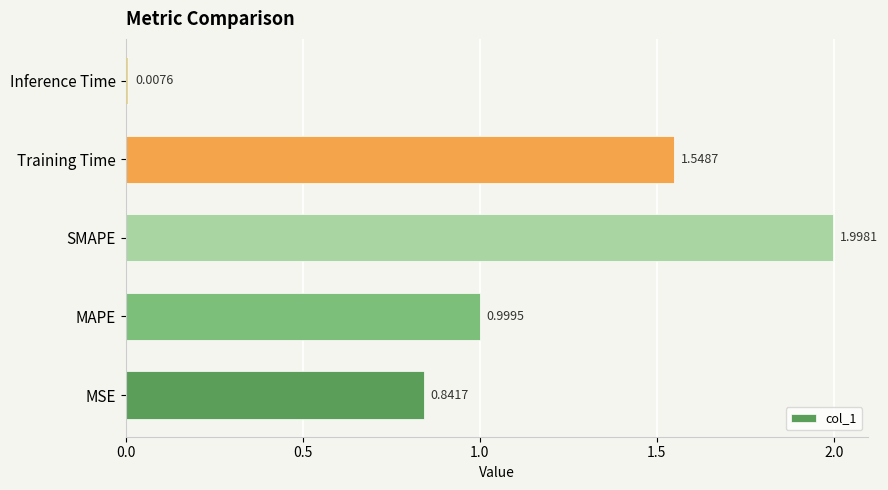

List the labels in order of value, smallest first.

Inference Time, MSE, MAPE, Training Time, SMAPE